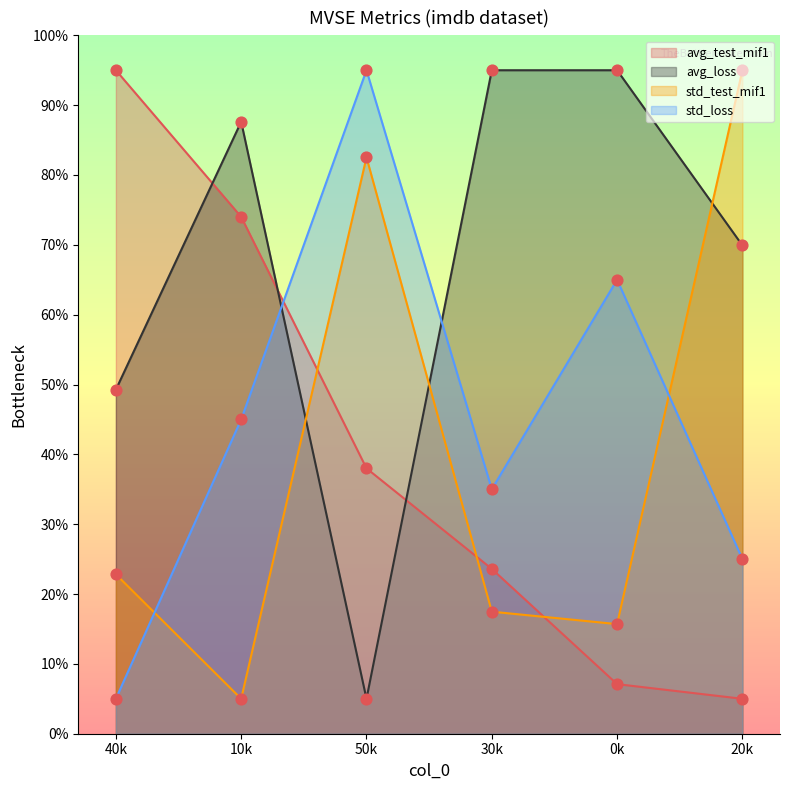

Which series contains the highest Y value?

avg_test_mif1